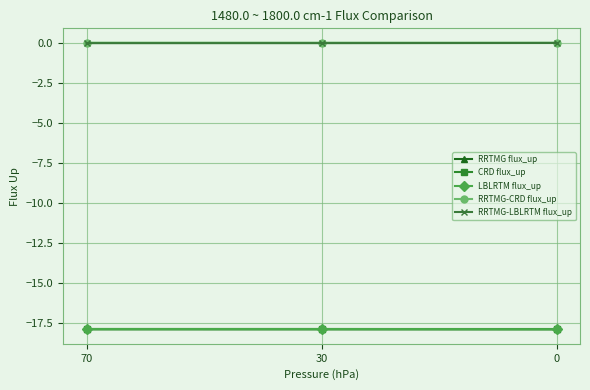

The RRTMG-LBLRTM flux_up series shows -0.0 at 30. True or false?

True